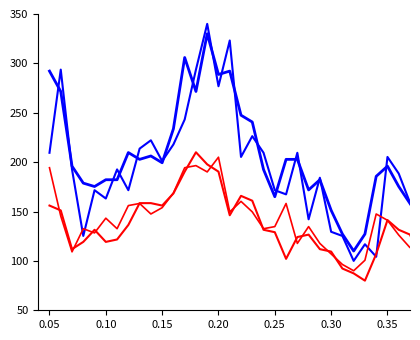

Is this an area chart (filled region under the line)?

No